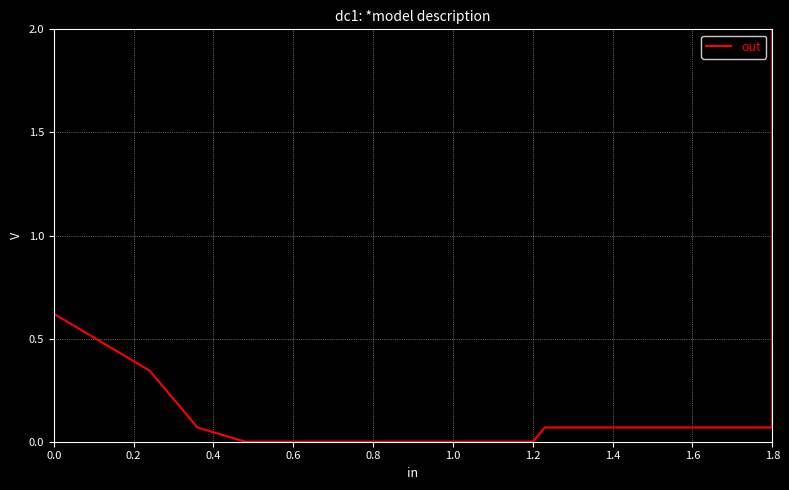

Is this an area chart (filled region under the line)?

No